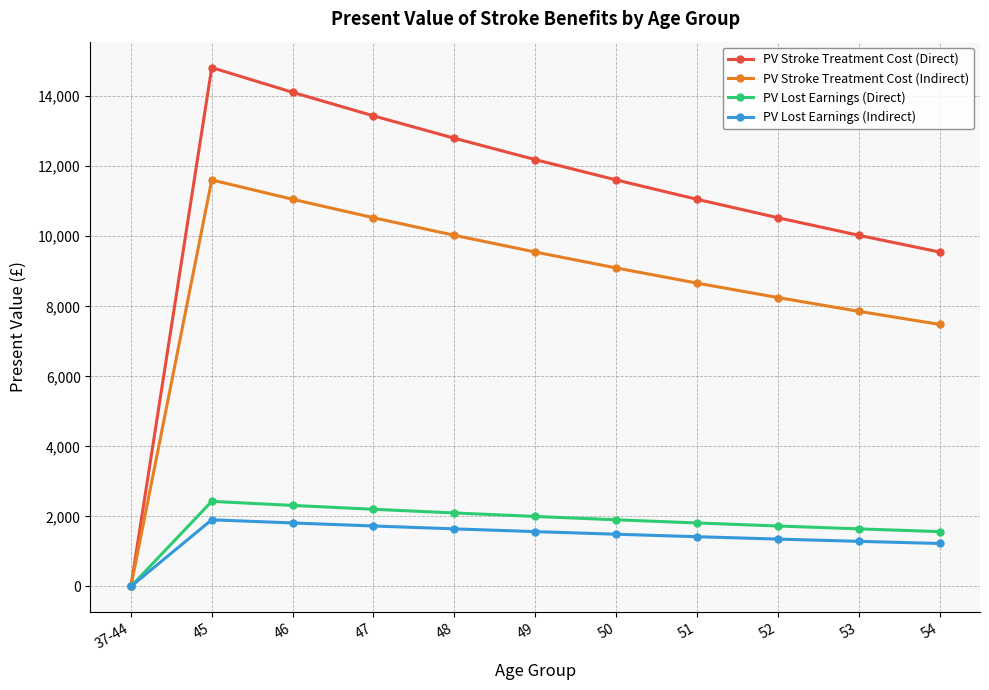

At which category is the sum across all series the highest?

45